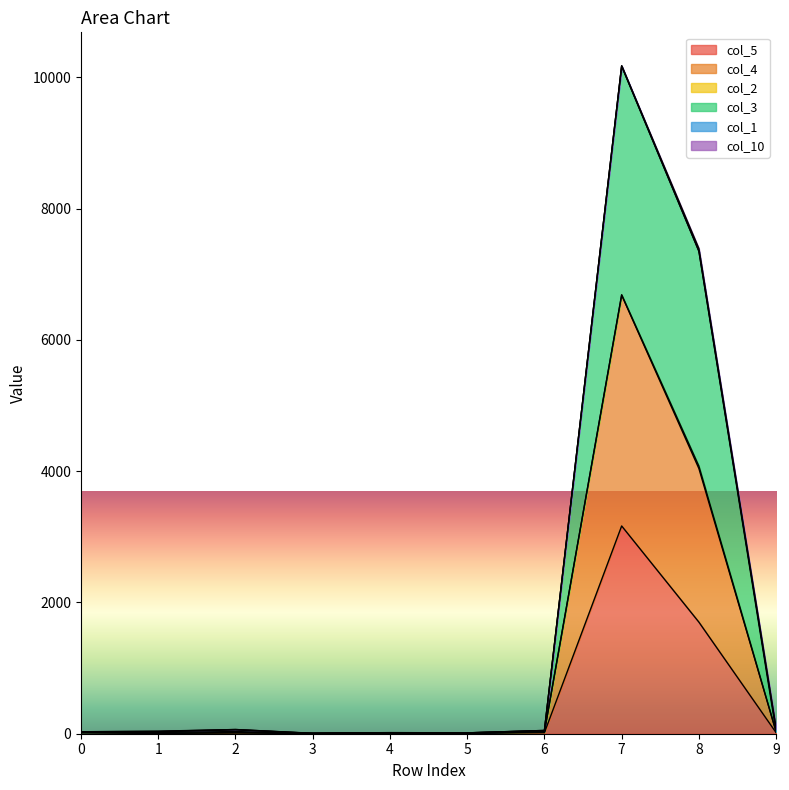

Does the chart display data point markers on the line(s)?

No